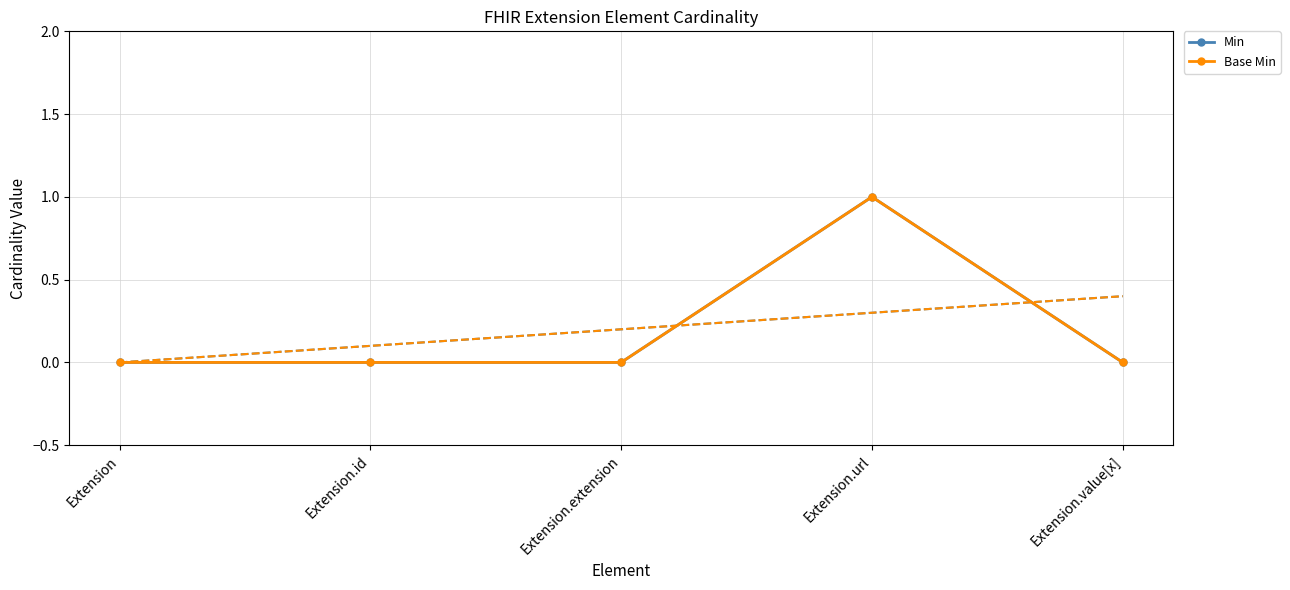

At which label does Base Min reach its minimum?

Extension